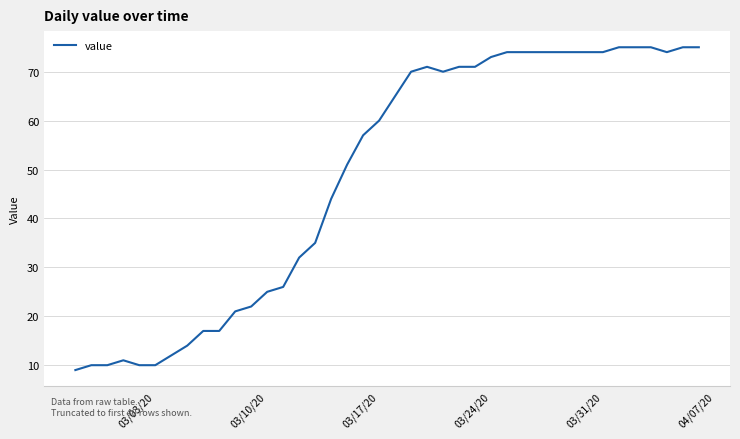

What is the minimum value shown in the chart?

9